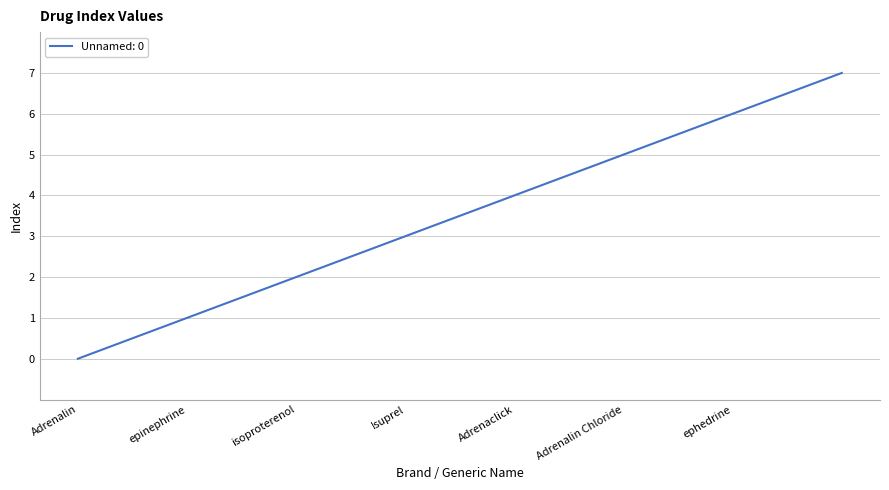

What is the greatest value displayed?

7